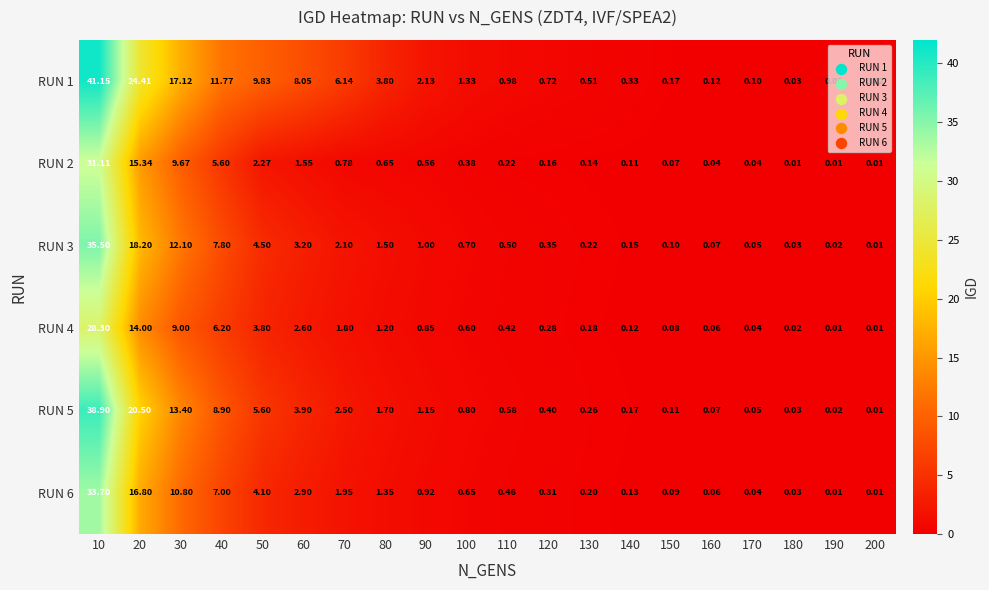

Is the value of RUN 3 at 170 greater than the value of RUN 6 at 130?

No